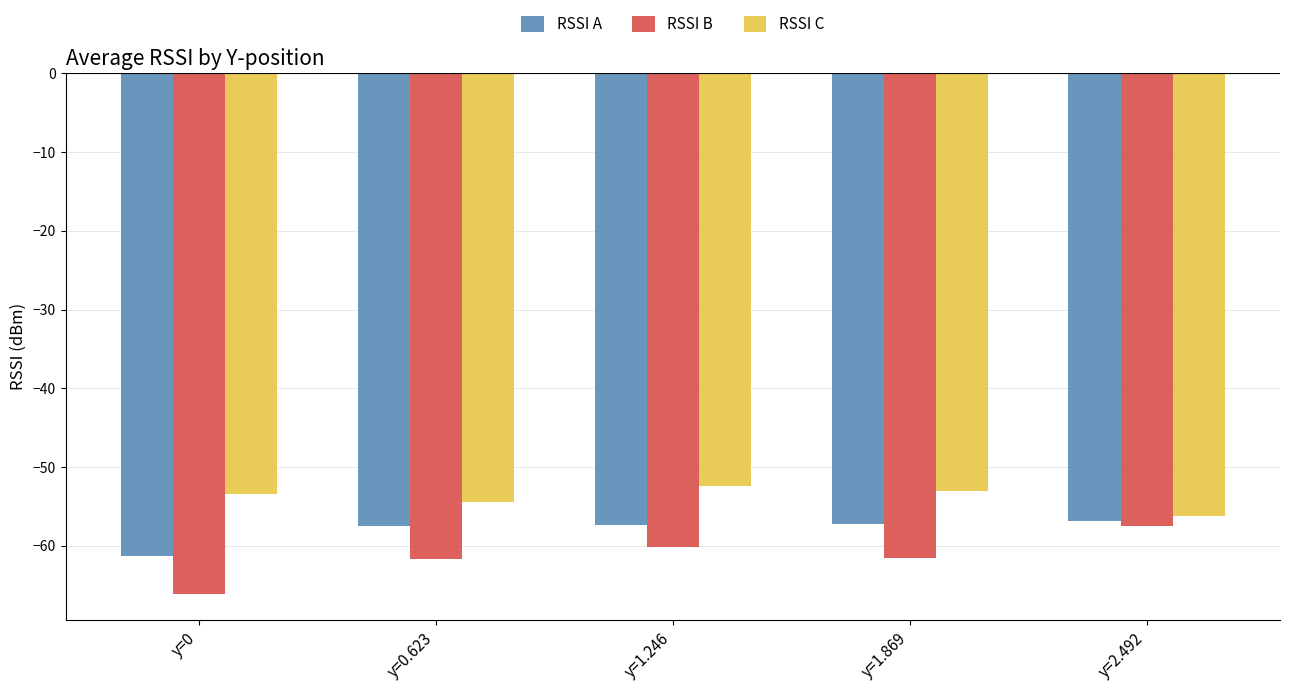

What is the approximate value of RSSI A at y=1.246?

-57.3